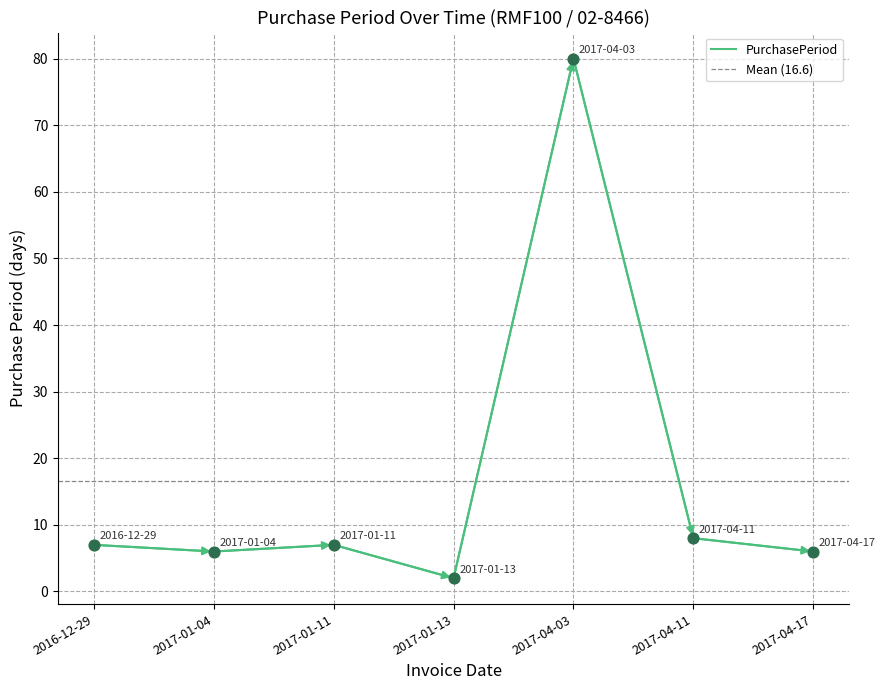

What is the change in value from 2017-01-04 to 2017-01-13?

-4